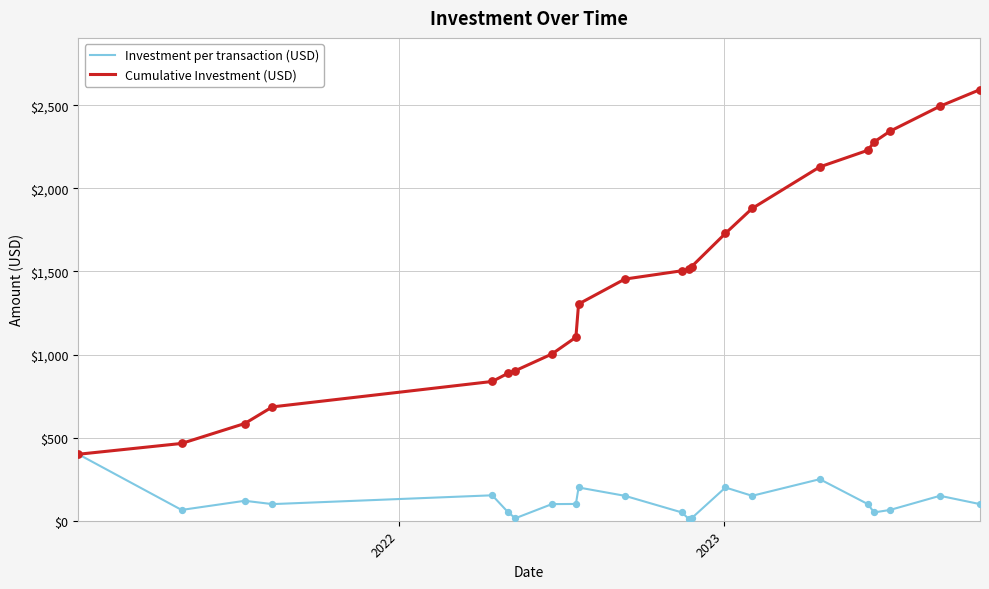

Which series has the largest total across all categories?

Cumulative Investment (USD)